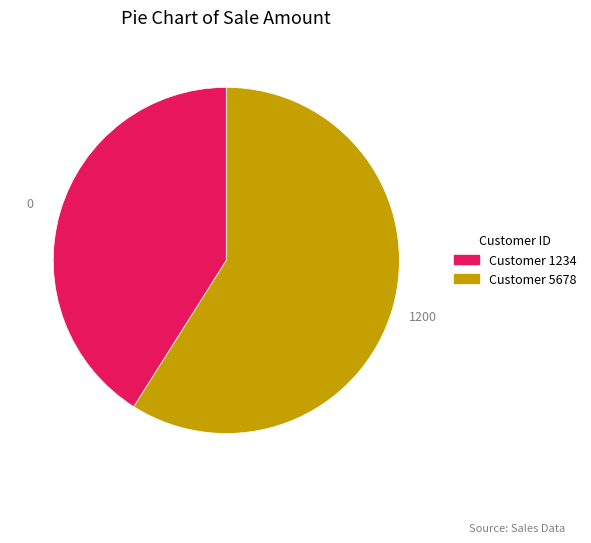

Does any single category account for the majority?

Yes